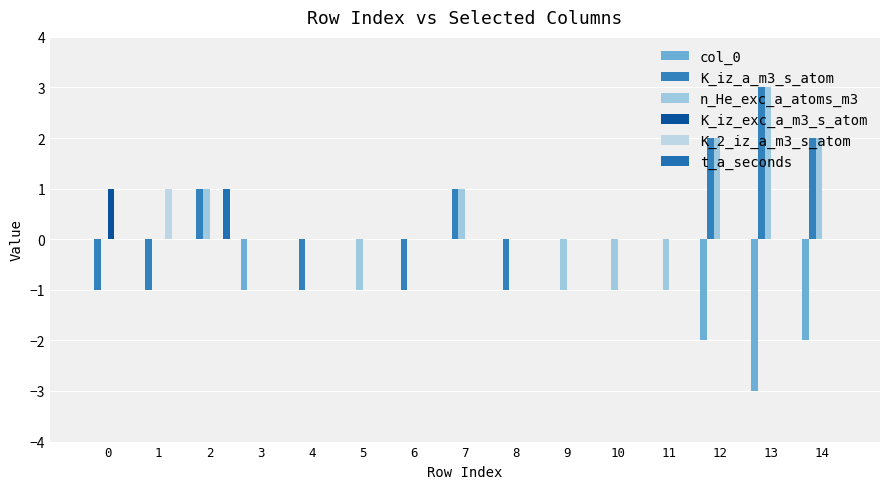

How many distinct data groups are displayed?

6